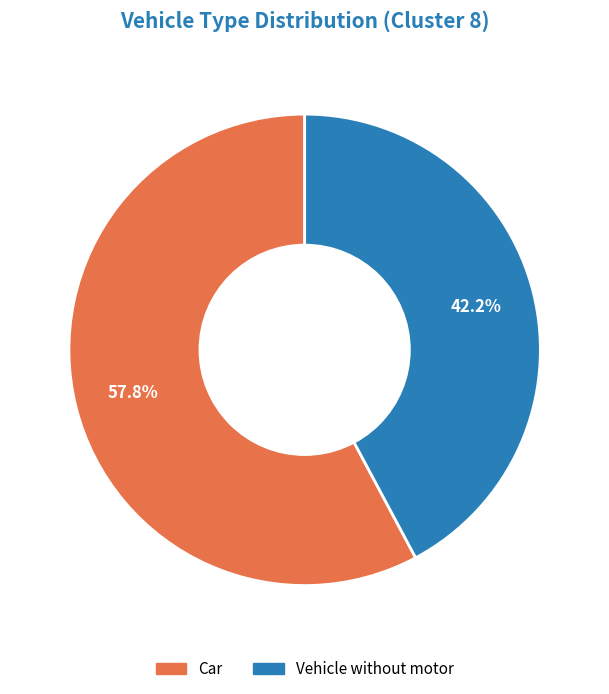

How many slices are in this pie chart?

2